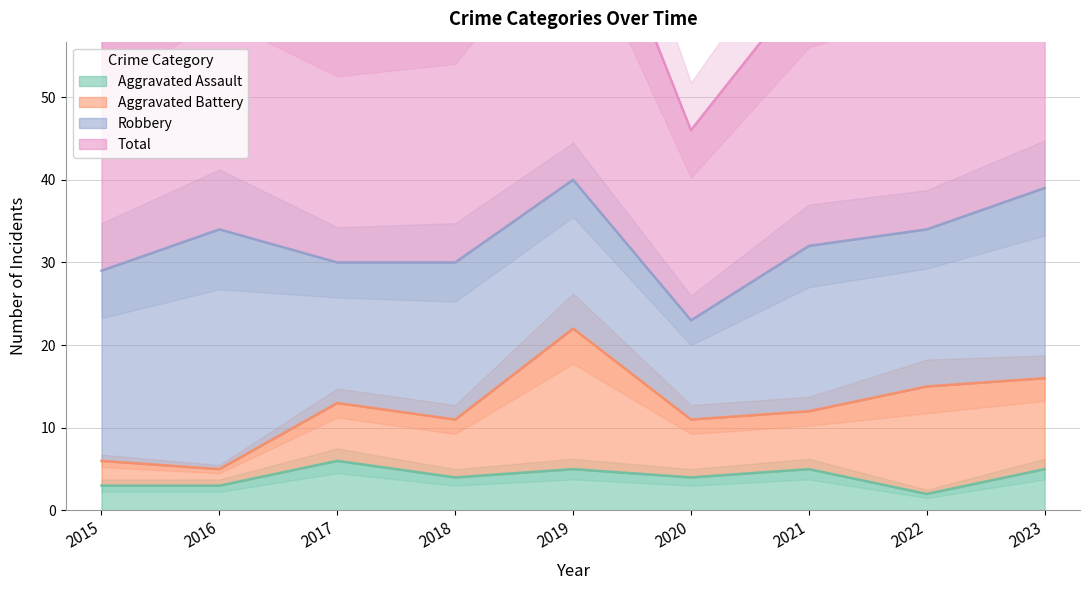

At how many categories does at least one series exceed 53?

8